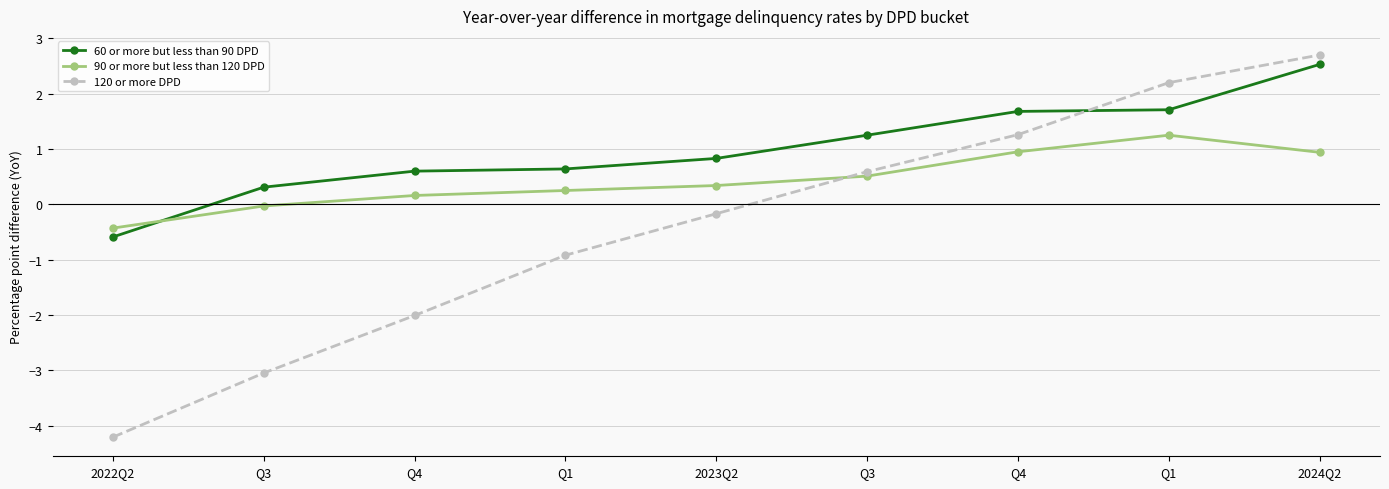

Which category has the lowest value in the 60 or more but less than 90 DPD series?

2022Q2